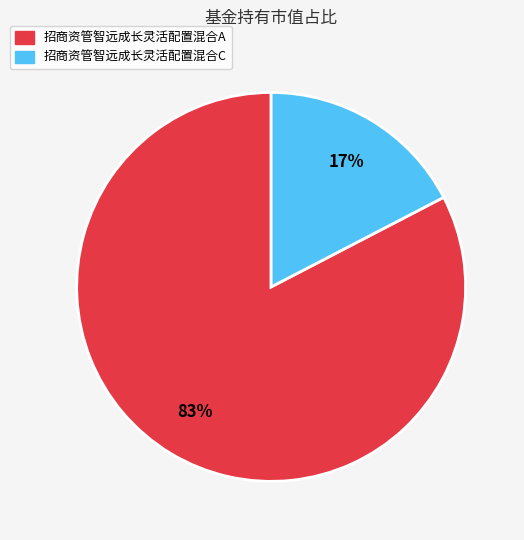

How many slices are in this pie chart?

2